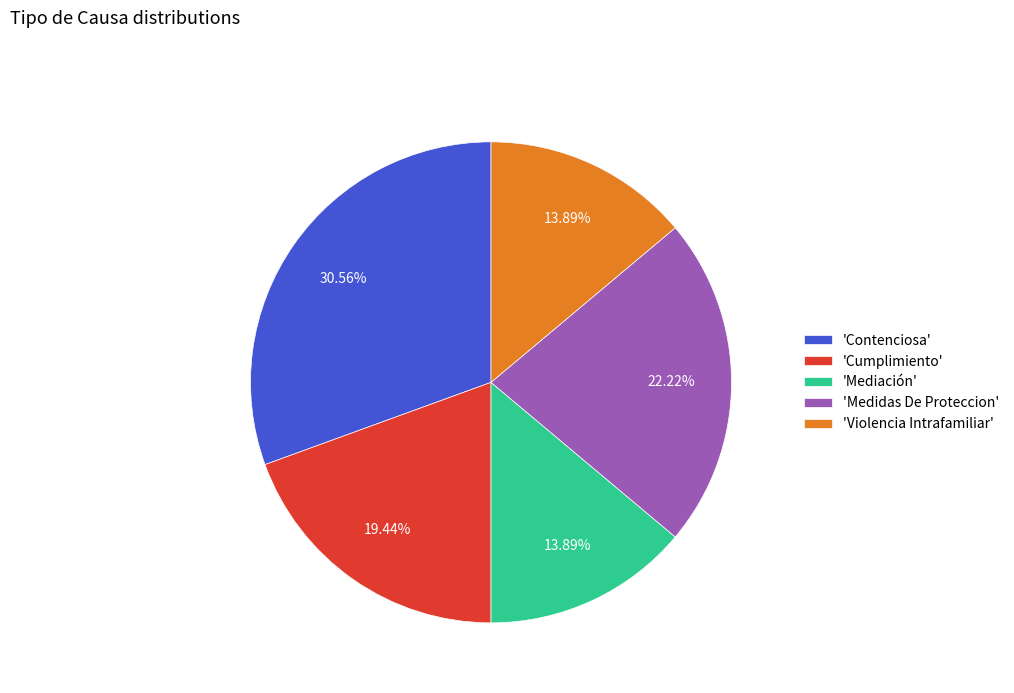

To the nearest percent, what is the difference between the largest and smallest slice percentages?

17%